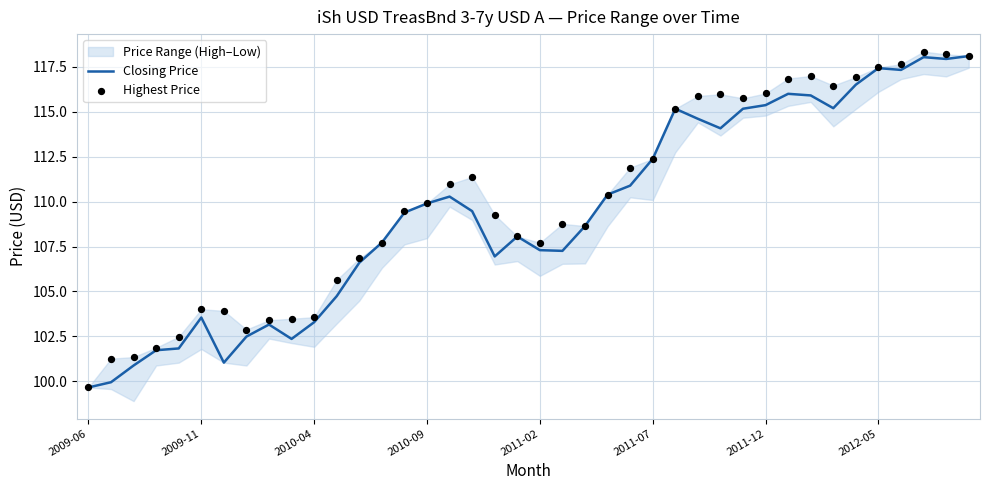

Which series has the largest Y range (max minus min)?

Highest Price